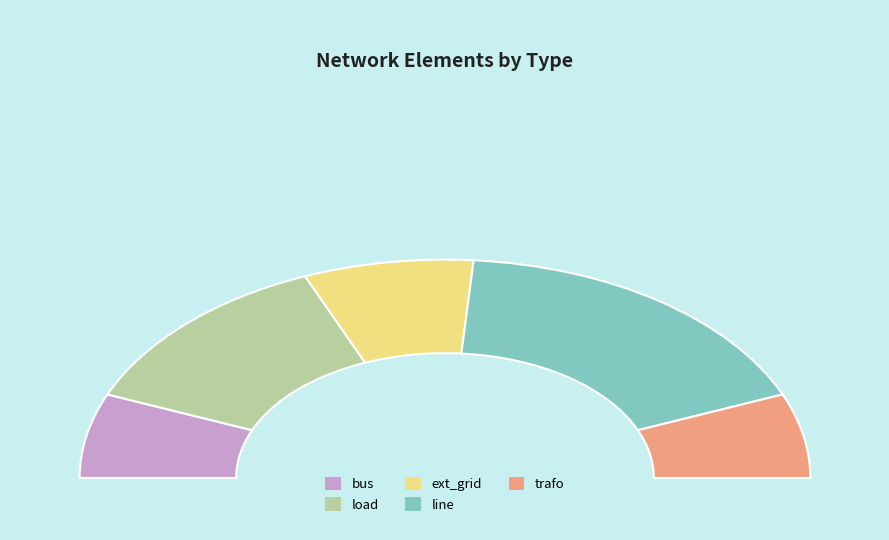

Between line and bus, which is larger?

line